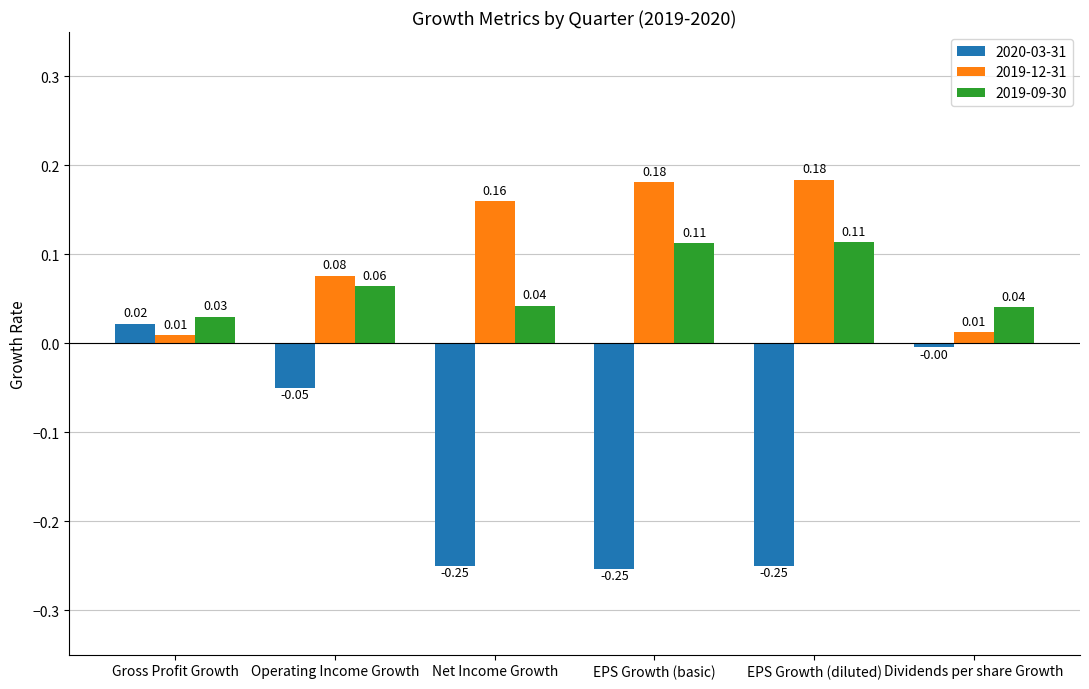

What are all the series names shown in the legend?

2020-03-31, 2019-12-31, 2019-09-30